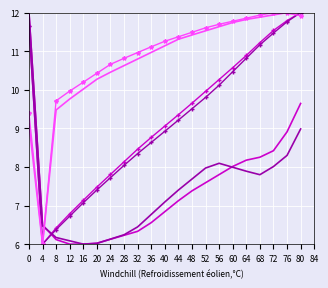

What is the maximum value shown in the chart?

12.0